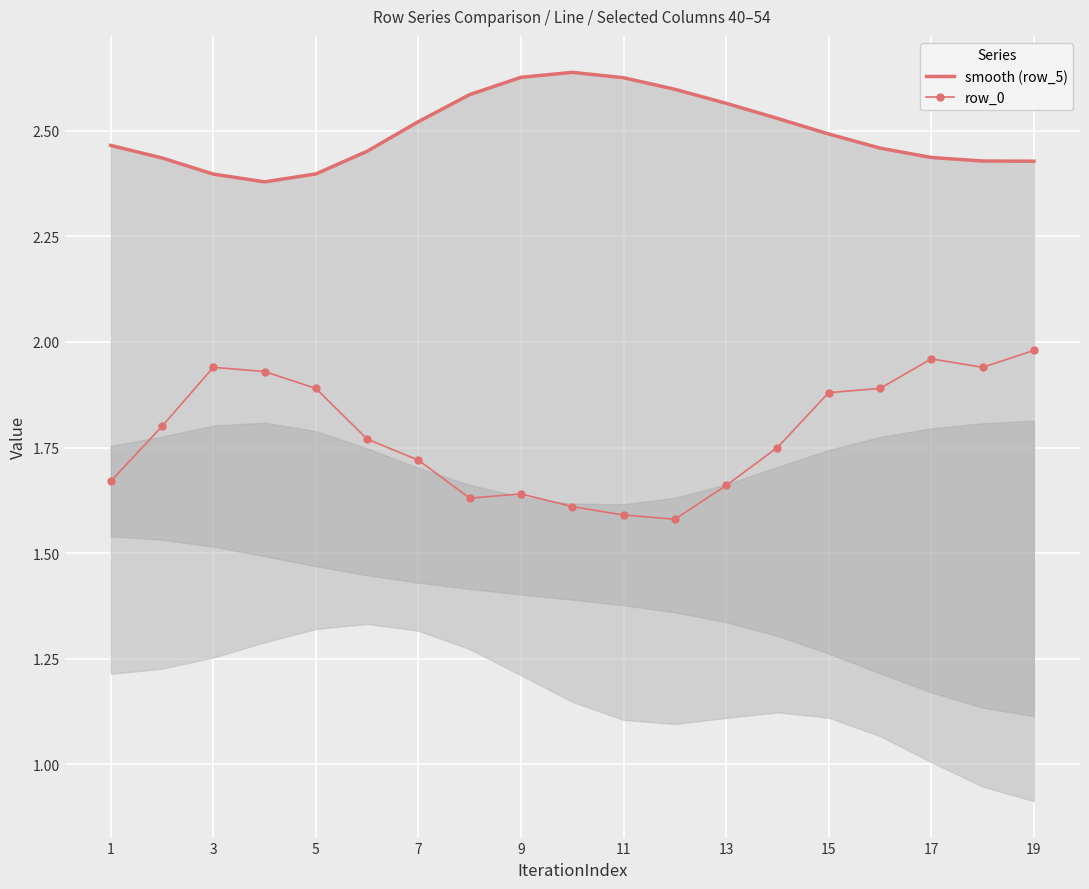

The value of row_0 at 17 is 0.7. True or false?

False